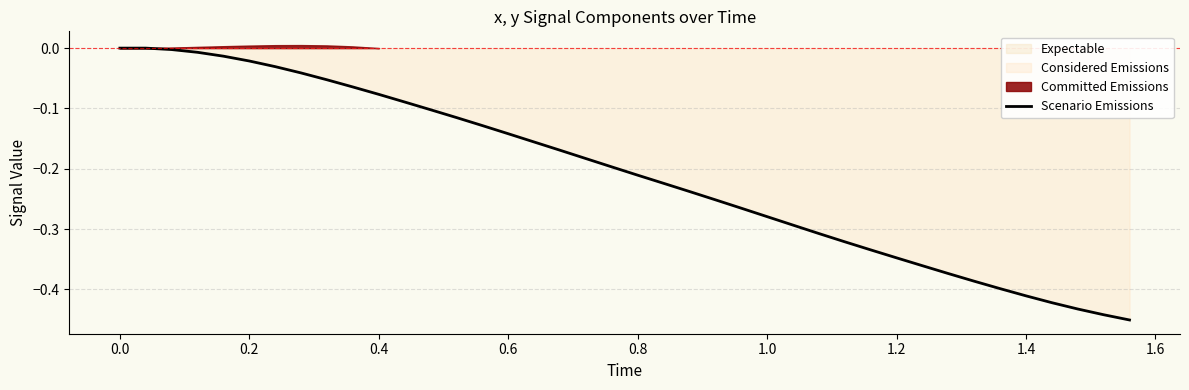

Does the chart display data point markers on the line(s)?

No